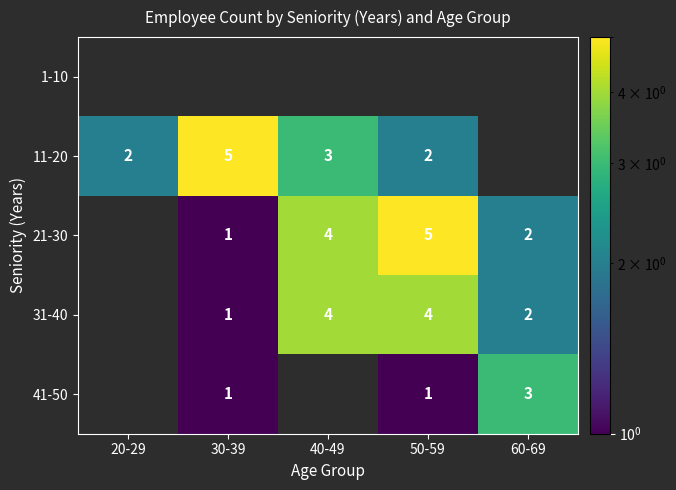

True or false: 21-30 has a value of 6.0 at 40-49.

False